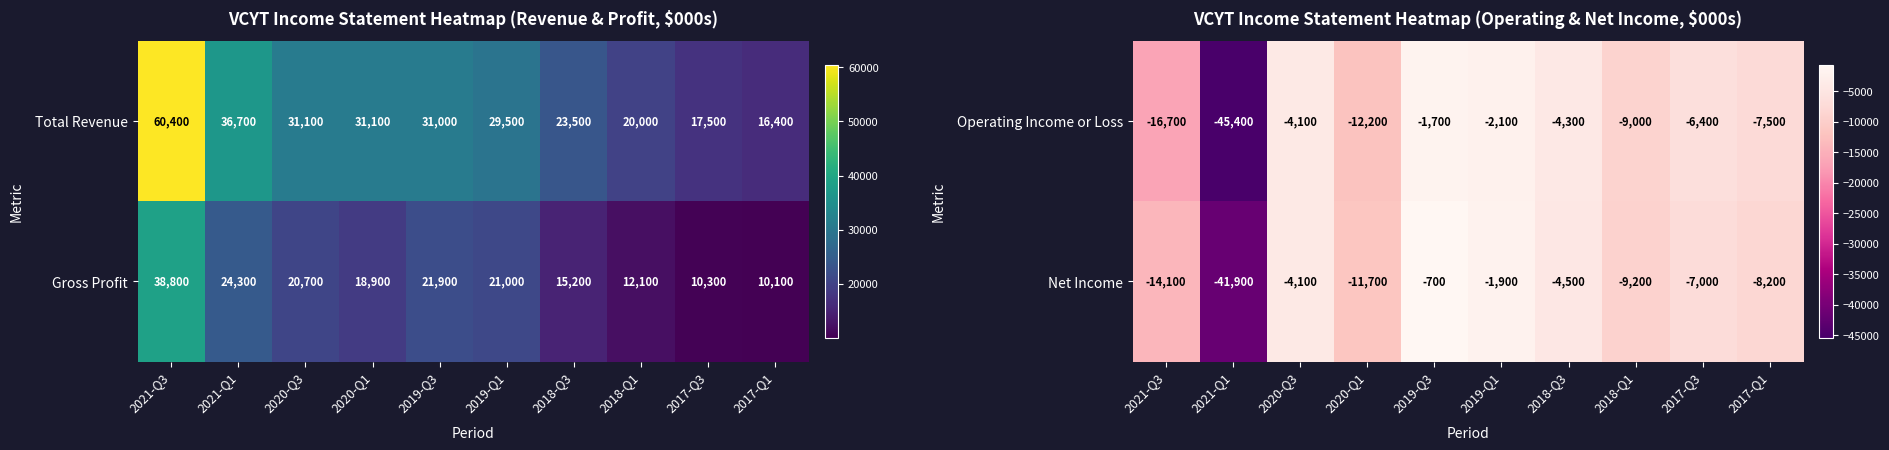

Is it true that Net Income equals -16891 at 2020-Q1?

False